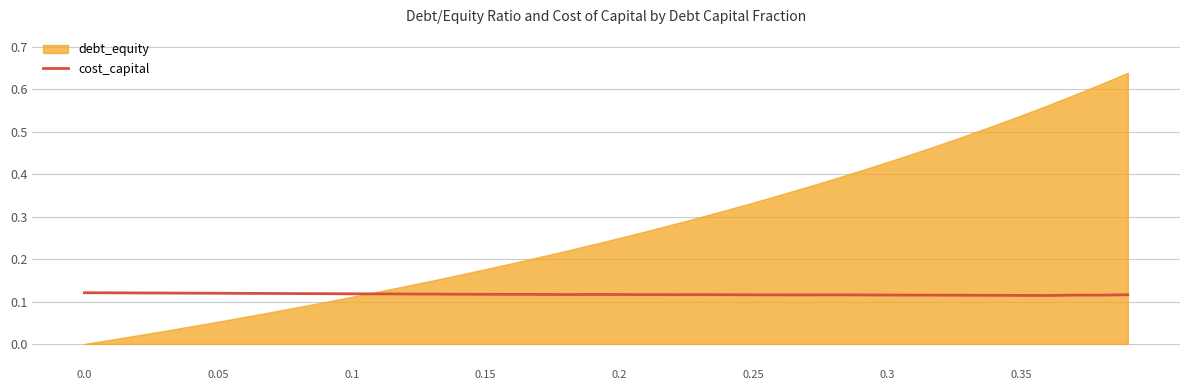

Count the values in the range 0 to 1.

40